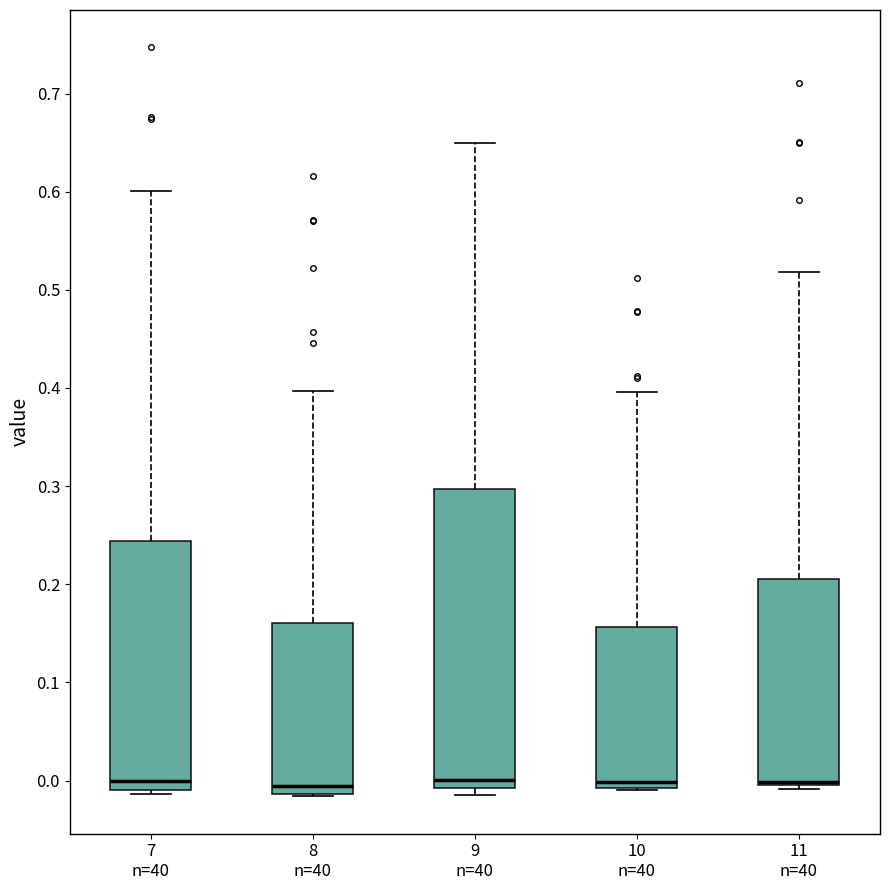

Where is the upper edge of the box for 9 n=40 on the y-axis? The values are not printed on the chart, so give them approximately, as read against the axis.

0.30